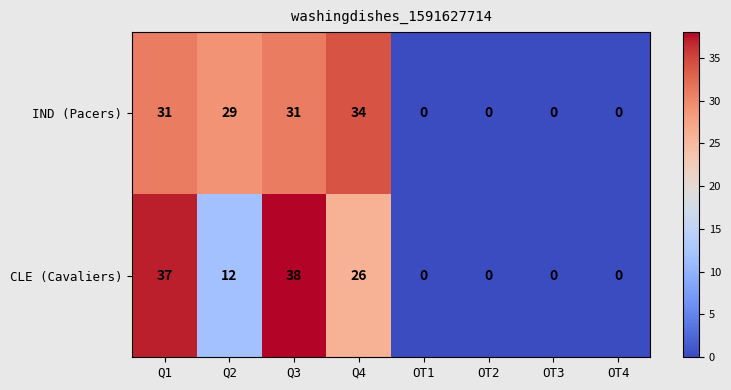

List the labels in order of IND (Pacers) value, largest first.

Q4, Q1, Q3, Q2, OT1, OT2, OT3, OT4